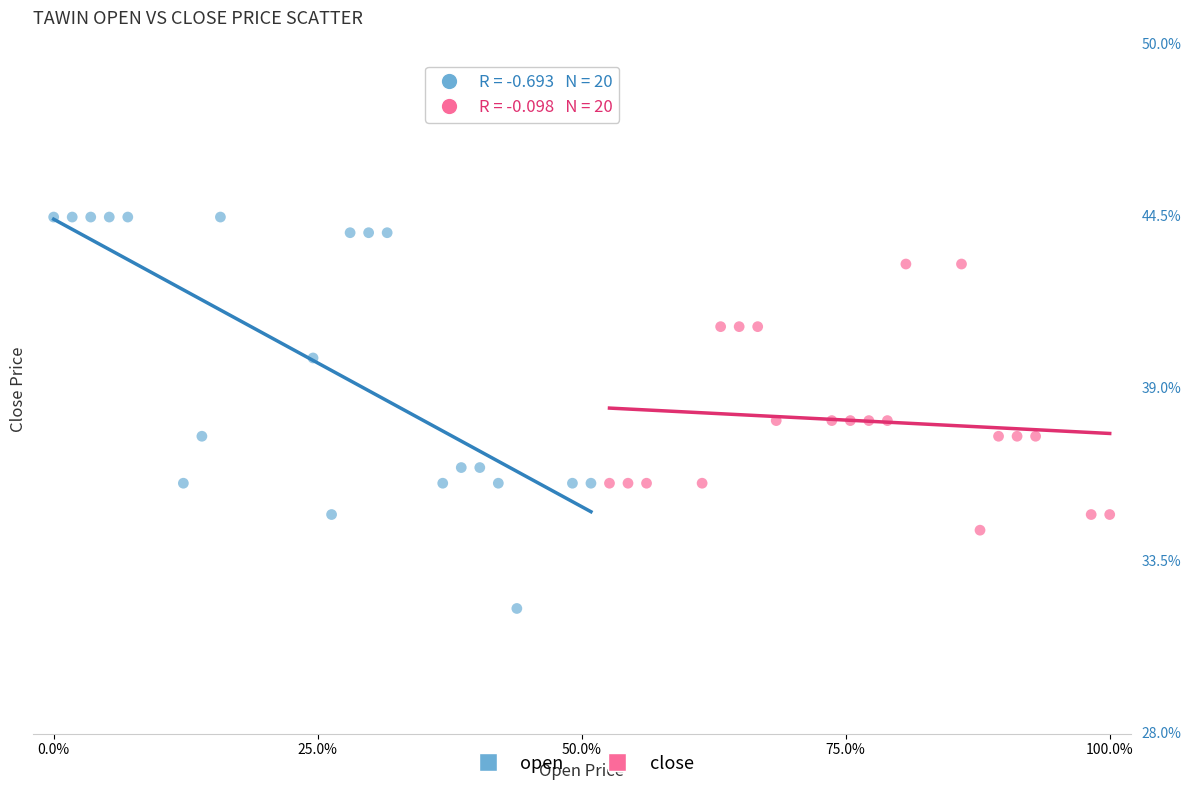

What are all the series names shown in the legend?

open, close